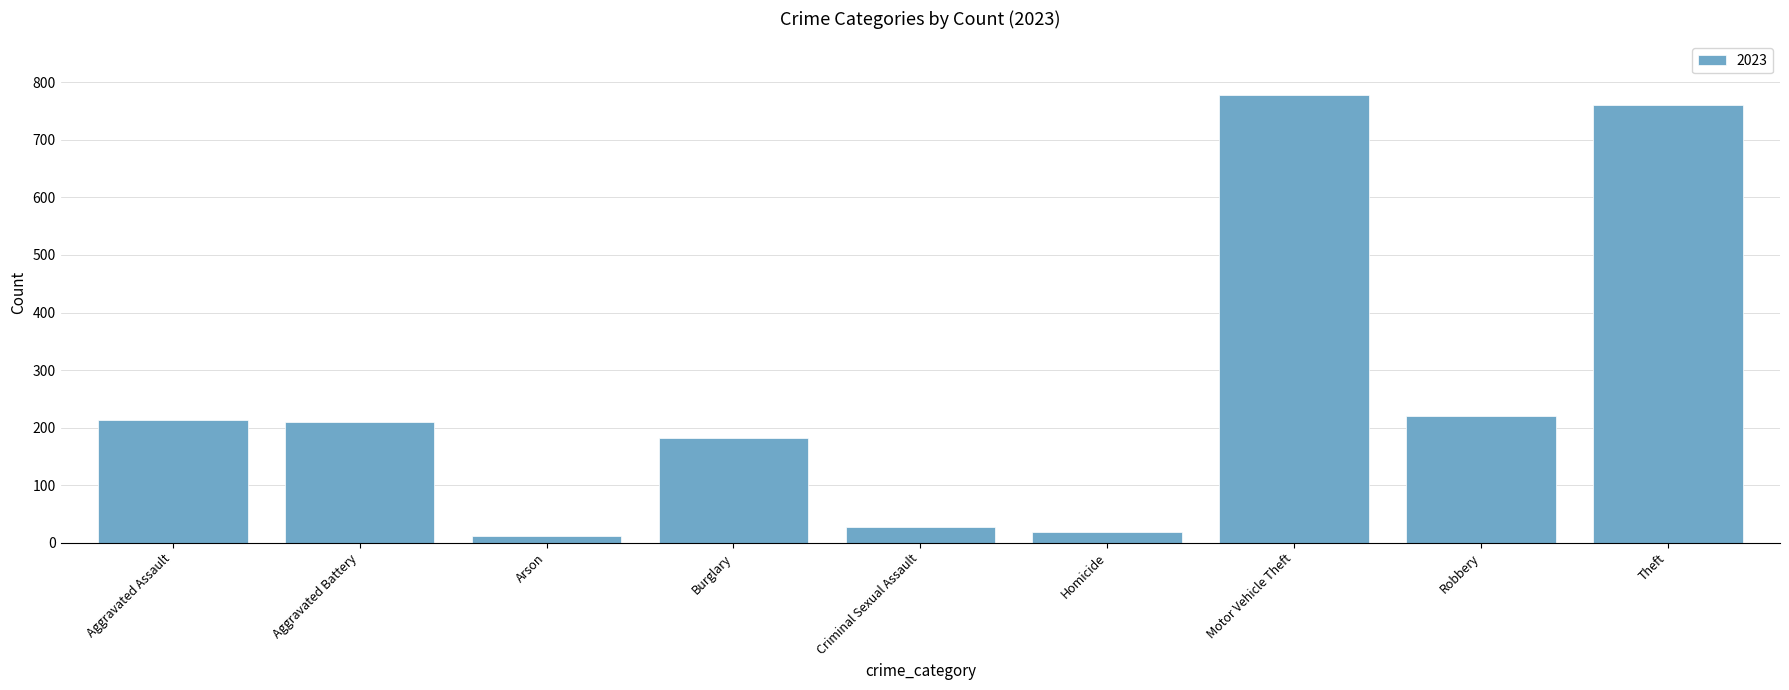

True or false: the data shows 220 at Robbery.

True